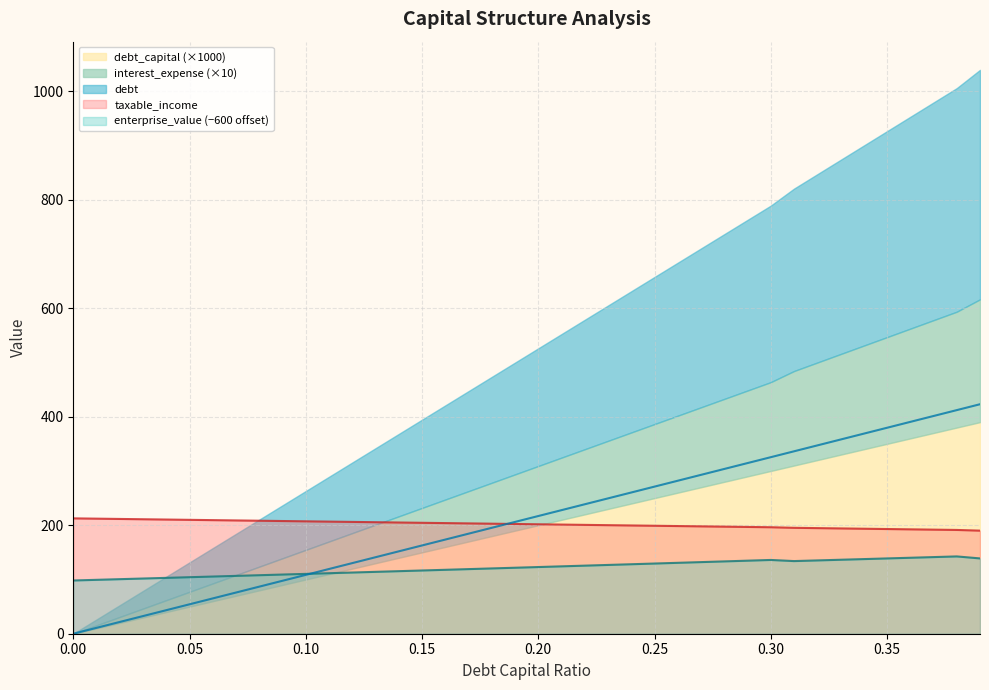

True or false: enterprise_value (−600 offset) and taxable_income cross at least once.

False